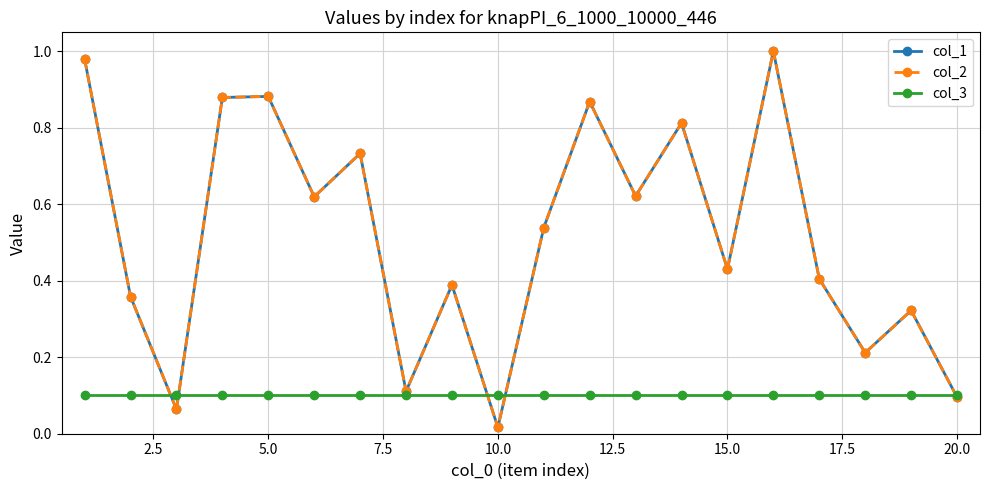

At how many categories does at least one series exceed 0?

20